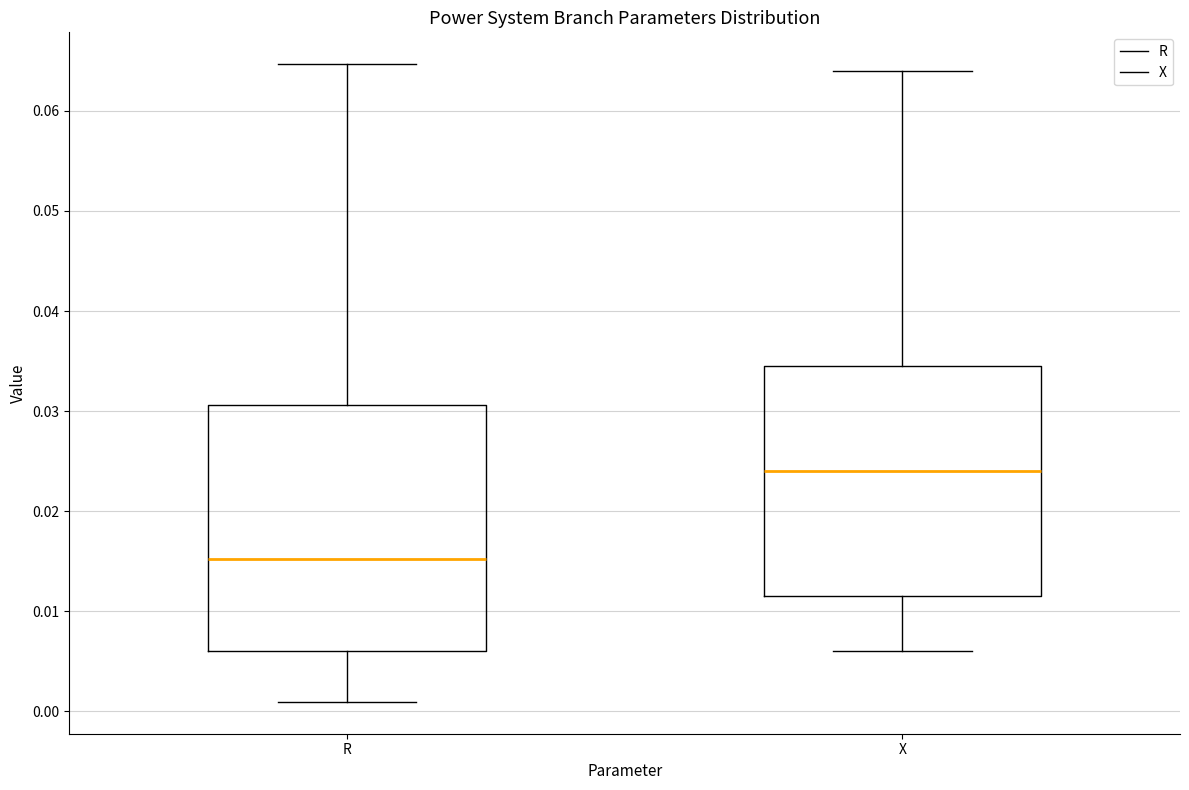

Reading left to right, read every box against the y-axis: the position of its median line, the range the box covers, and the ends of its whiskers. The values are not printed on the chart, so give them approximately, as read against the axis.

R: median 0.015, box 0.006 to 0.031, whiskers 0.001 to 0.065
X: median 0.024, box 0.012 to 0.035, whiskers 0.006 to 0.064